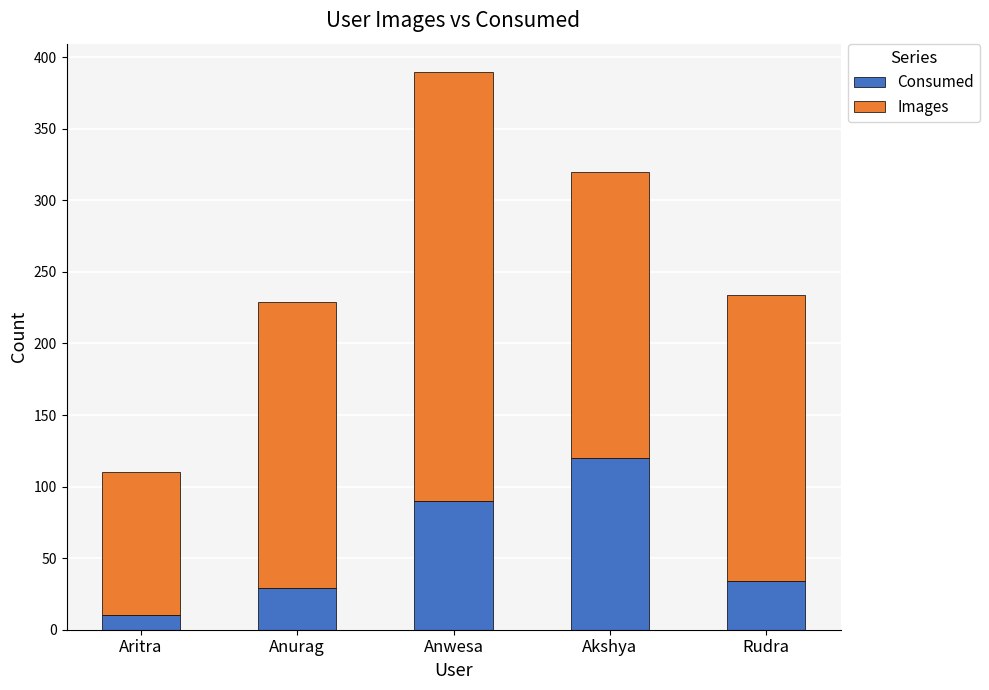

What is the minimum value for Consumed?

10